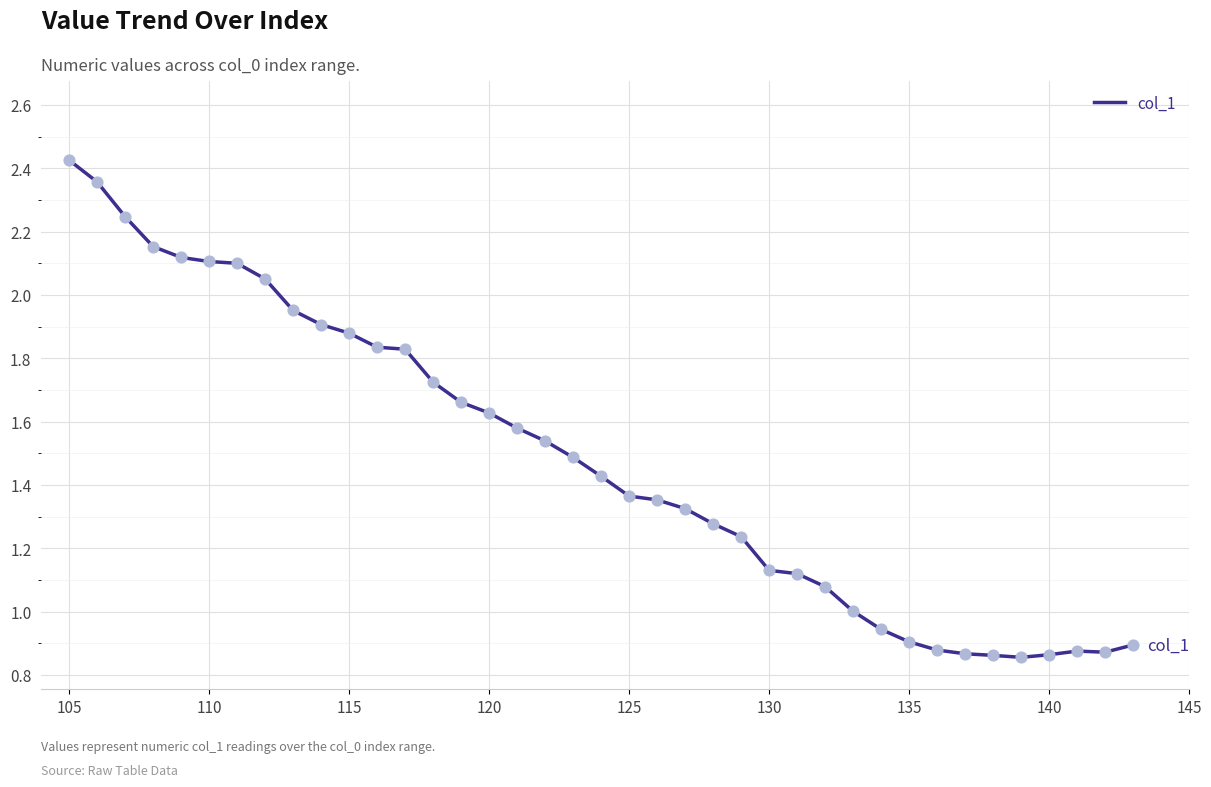

Does the chart have visible grid lines?

Yes